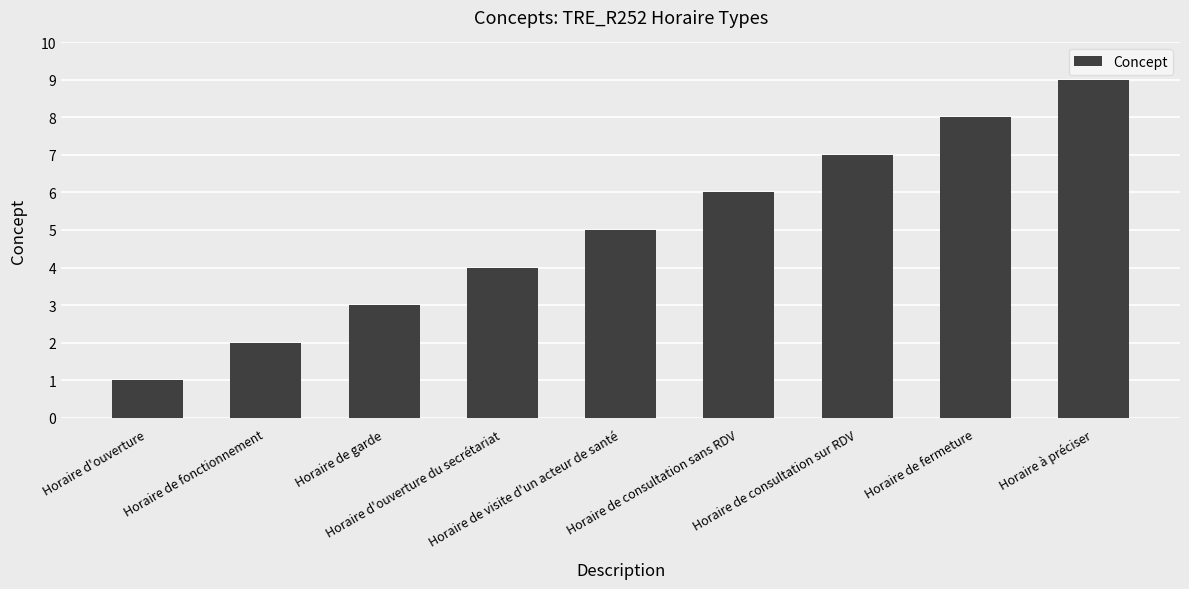

What is the label of the 7th bar from the right?

Horaire de garde